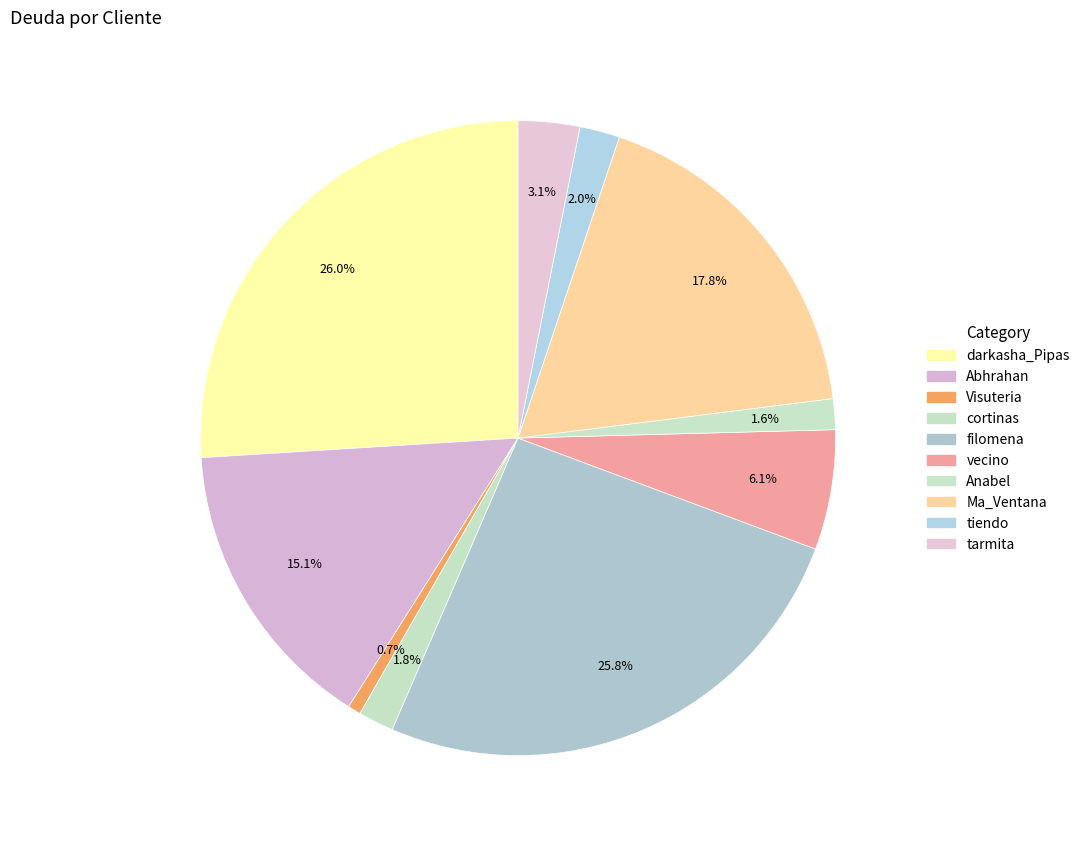

Between filomena and tiendo, which is larger?

filomena